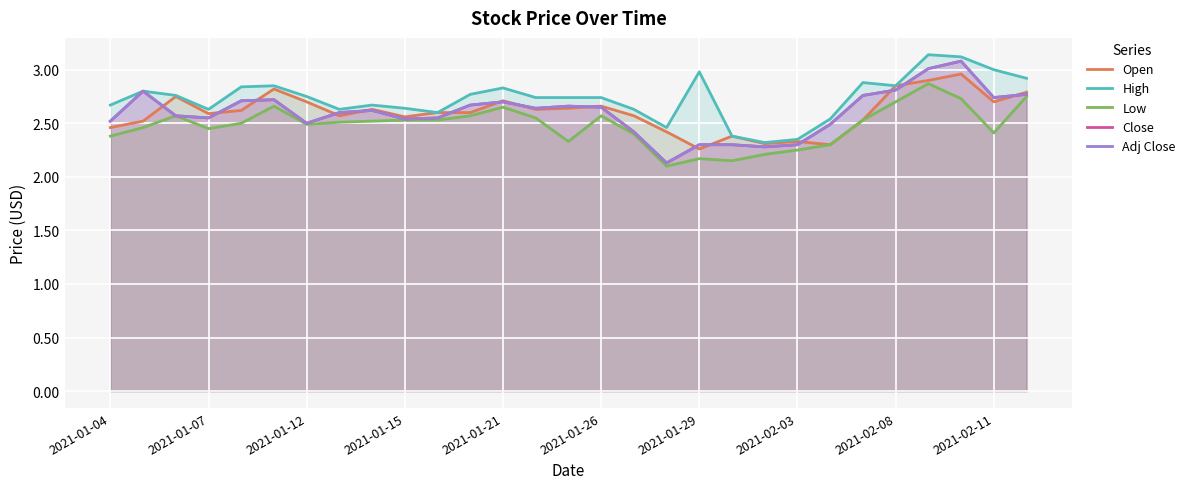

Is it true that Adj Close equals 3.0 at 25?

True